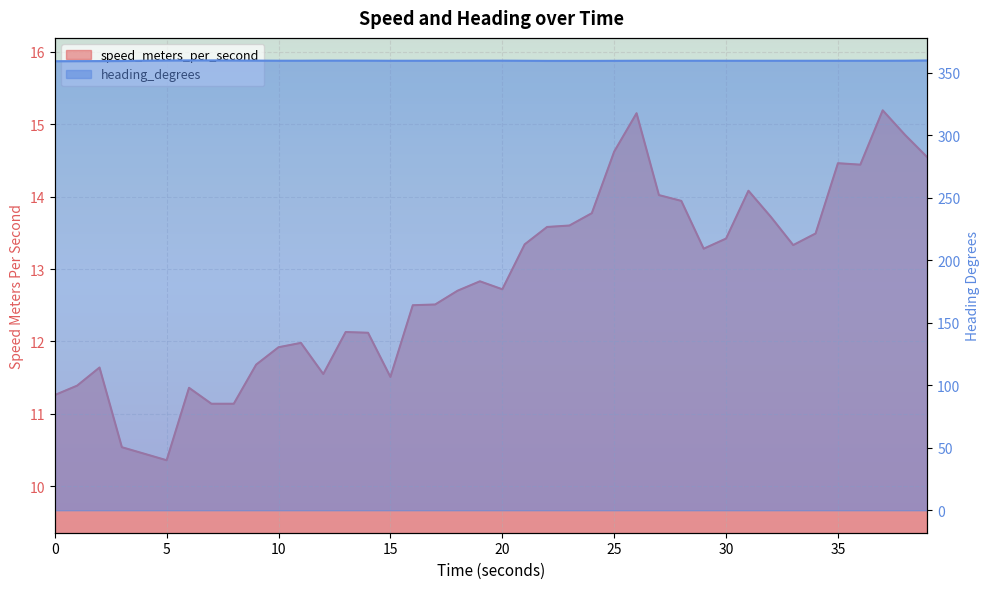

Is the value of speed_meters_per_second at 28.99991846 greater than the value of heading_degrees at 0.999998331?

No